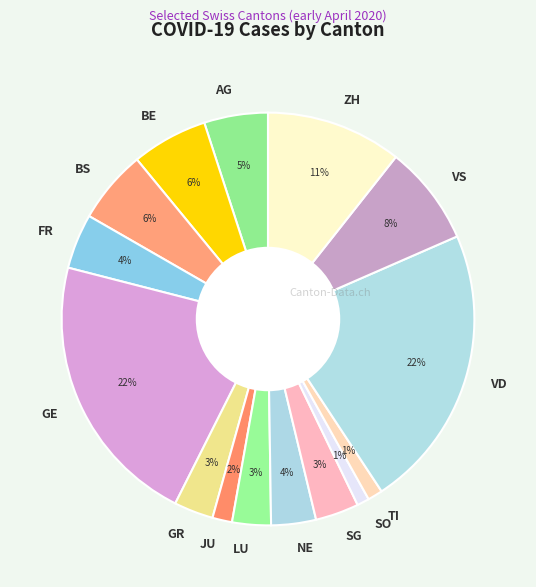

Is GE the majority of the pie?

No